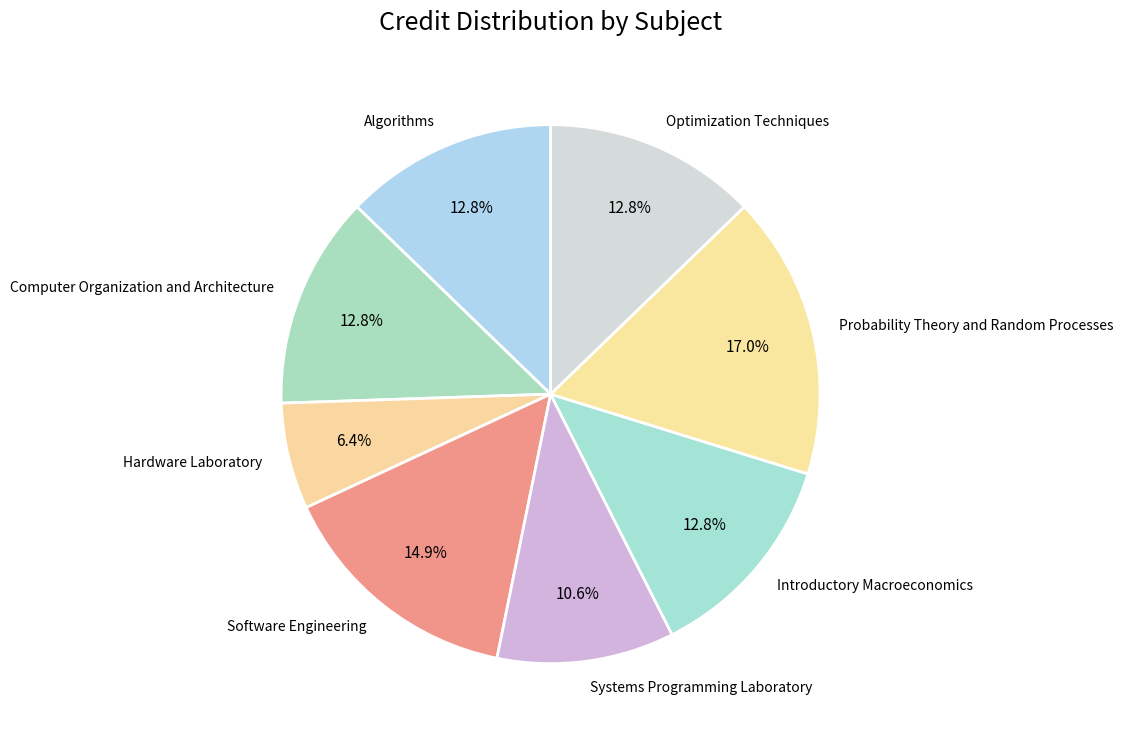

To the nearest percent, what percentage of the pie is Hardware Laboratory?

6%